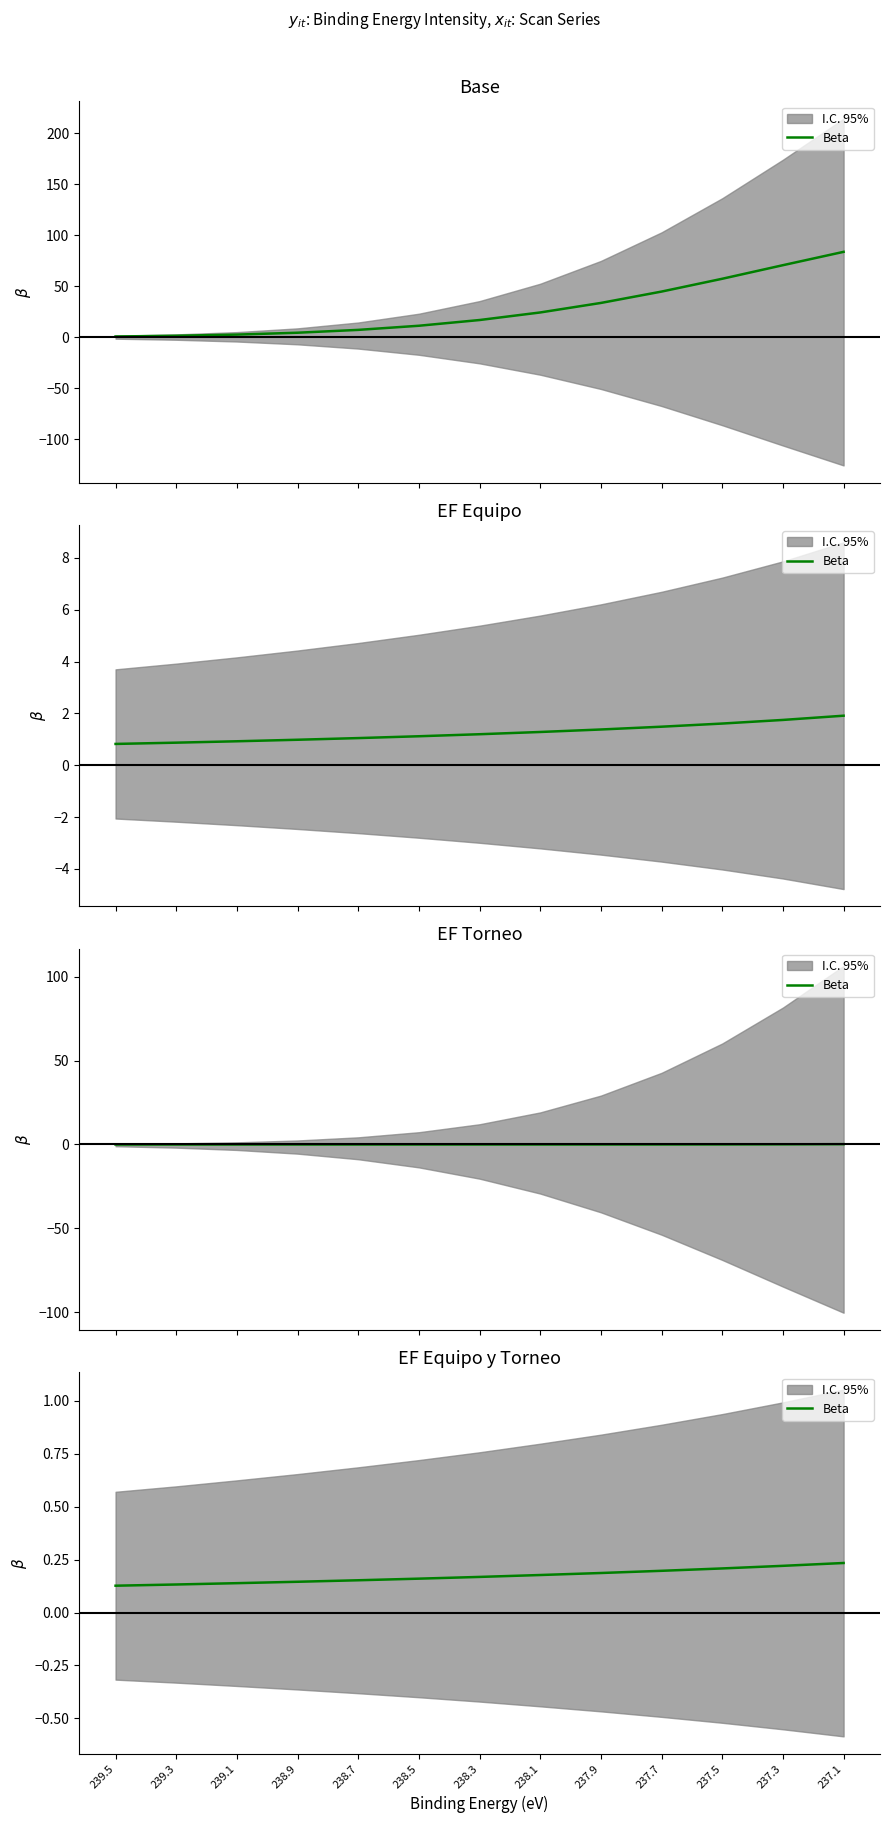

Rank the categories by value from lowest to highest.

239.5, 239.3, 239.1, 238.9, 238.7, 238.5, 238.3, 238.1, 237.9, 237.7, 237.5, 237.3, 237.1